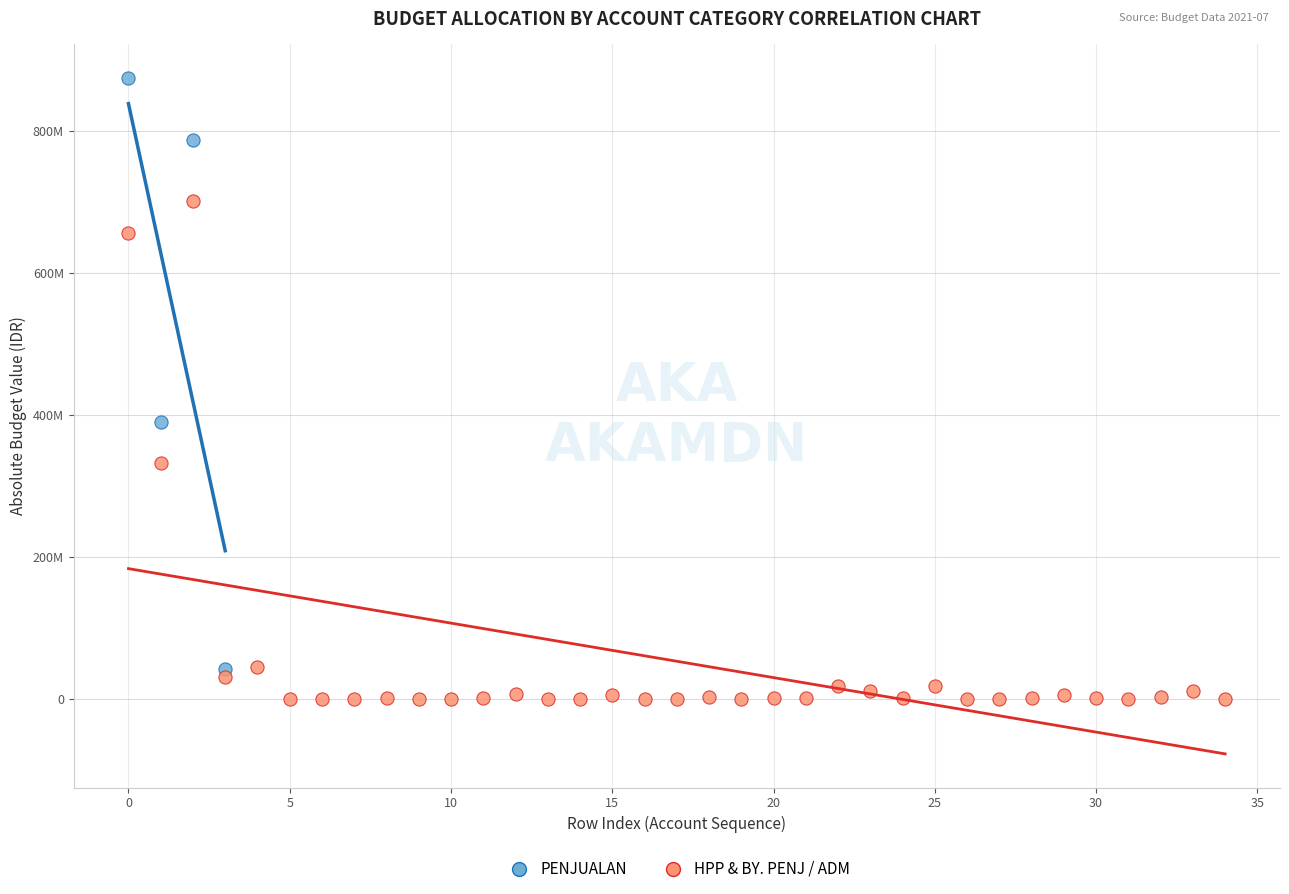

What are all the series names shown in the legend?

PENJUALAN, HPP & BY. PENJ / ADM